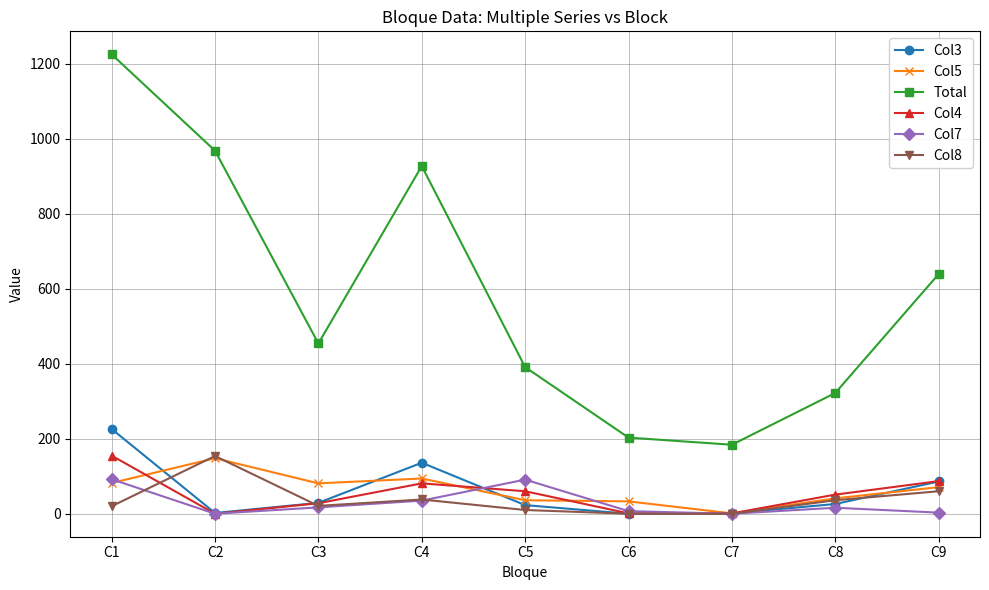

At which label is Total closest to 704?

C9